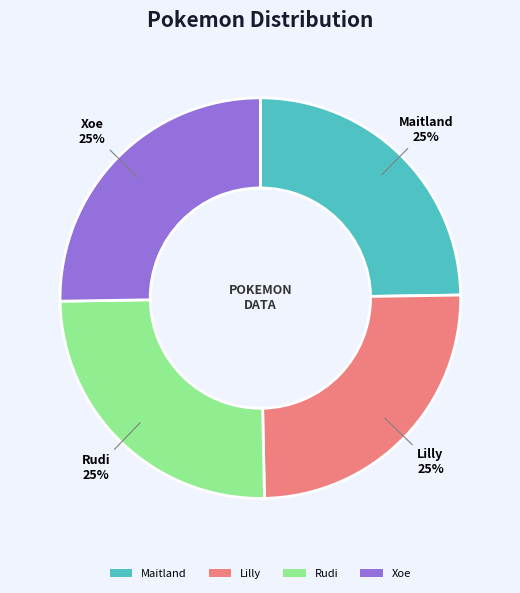

To the nearest percent, what is the average slice percentage?

25%